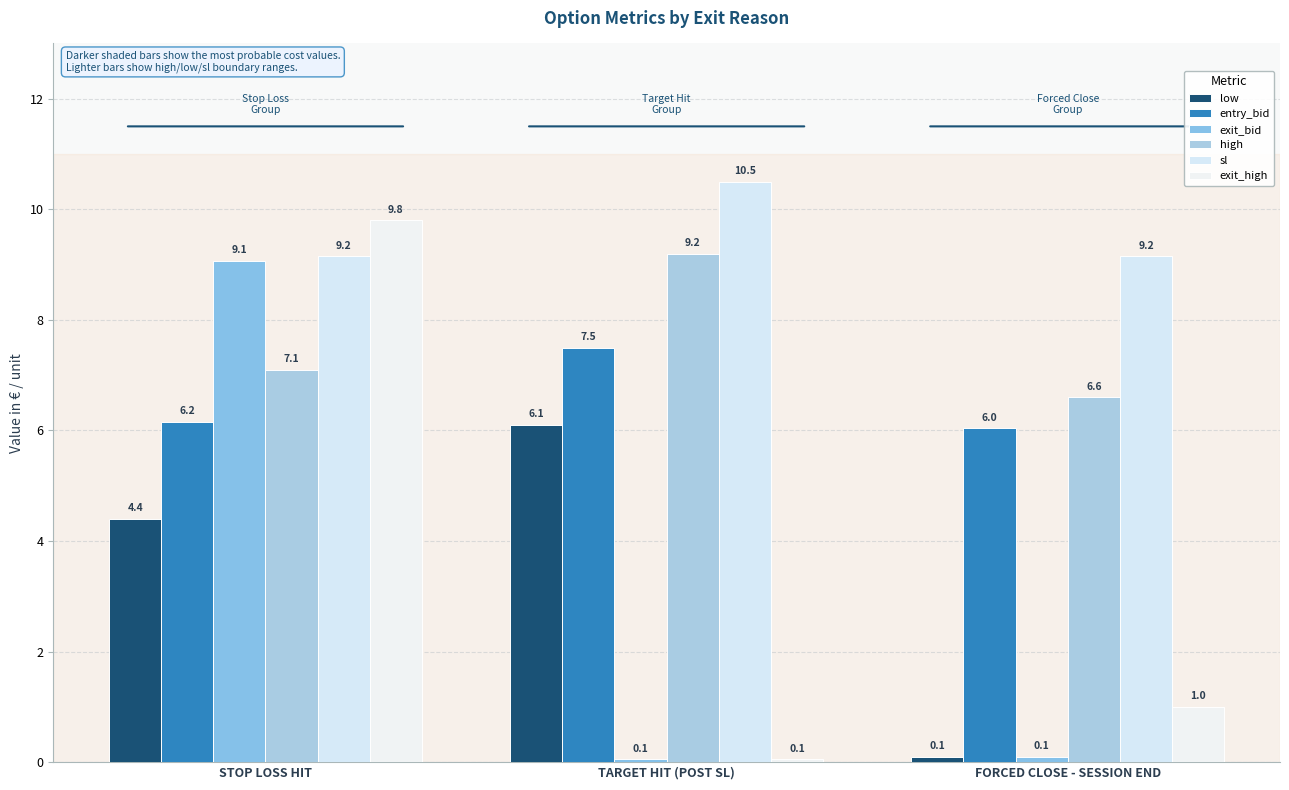

At how many categories does at least one series exceed 1?

3